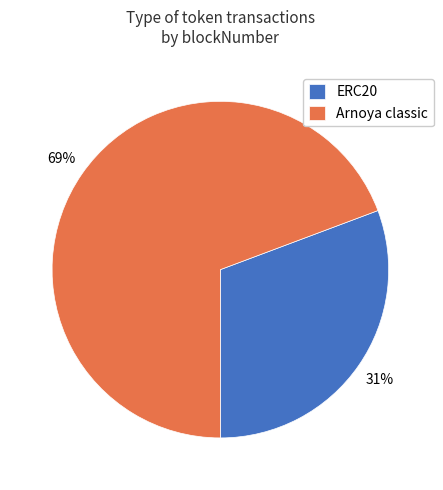

To the nearest percent, what percentage of the pie is ERC20?

31%